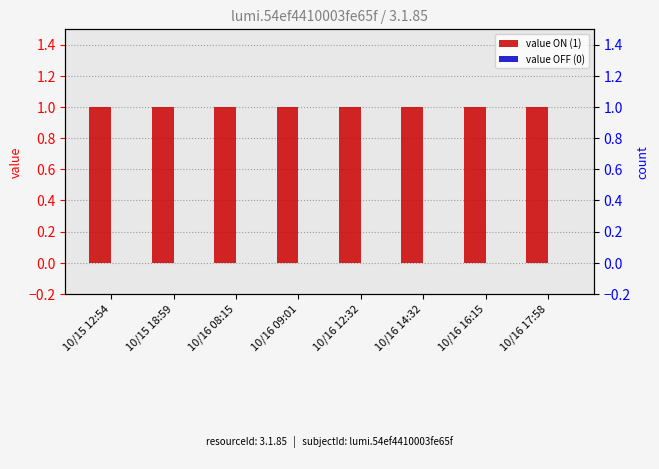

Reading left to right, what are all the values shown in this chart?

value ON (1): 1	1	1	1	1	1	1	1
value OFF (0): 0	0	0	0	0	0	0	0